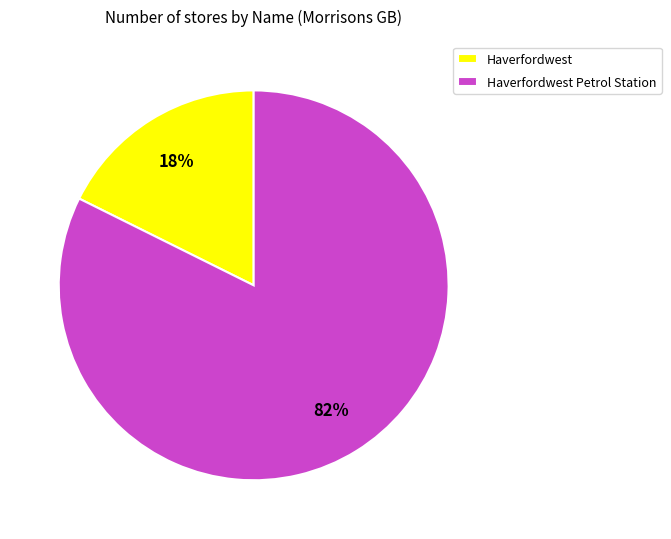

Which has a higher value, Haverfordwest or Haverfordwest Petrol Station?

Haverfordwest Petrol Station